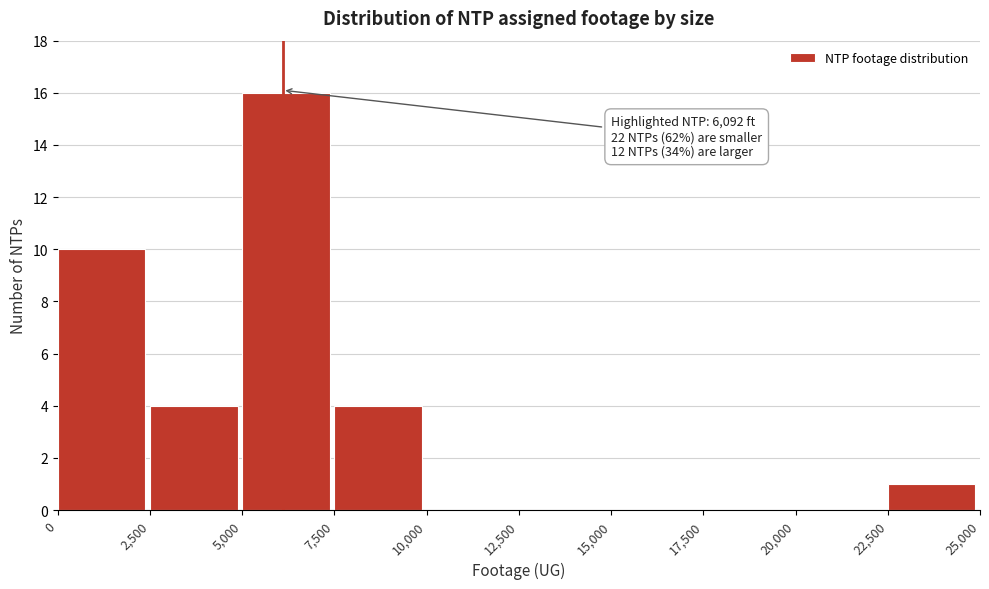

Over which range of the x-axis is the bar tallest?

5,000 to 7,500